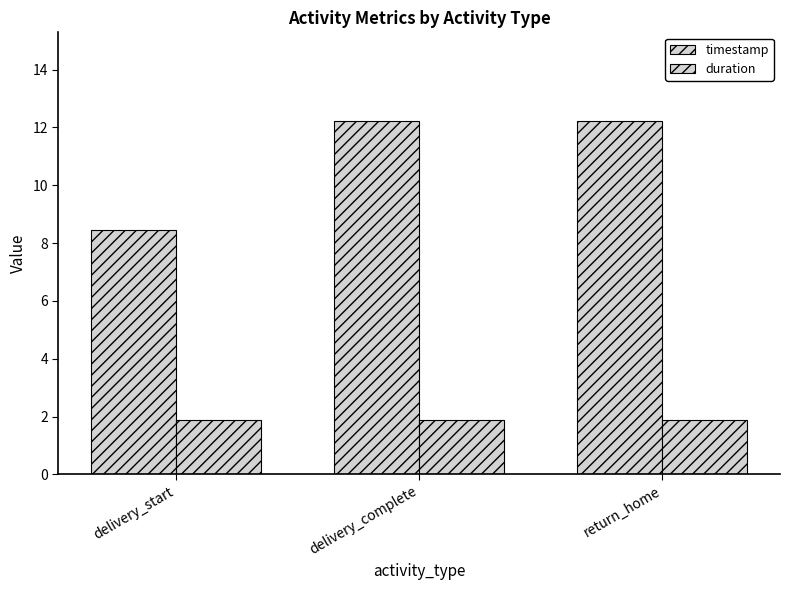

How many values in the timestamp series are below 12?

1